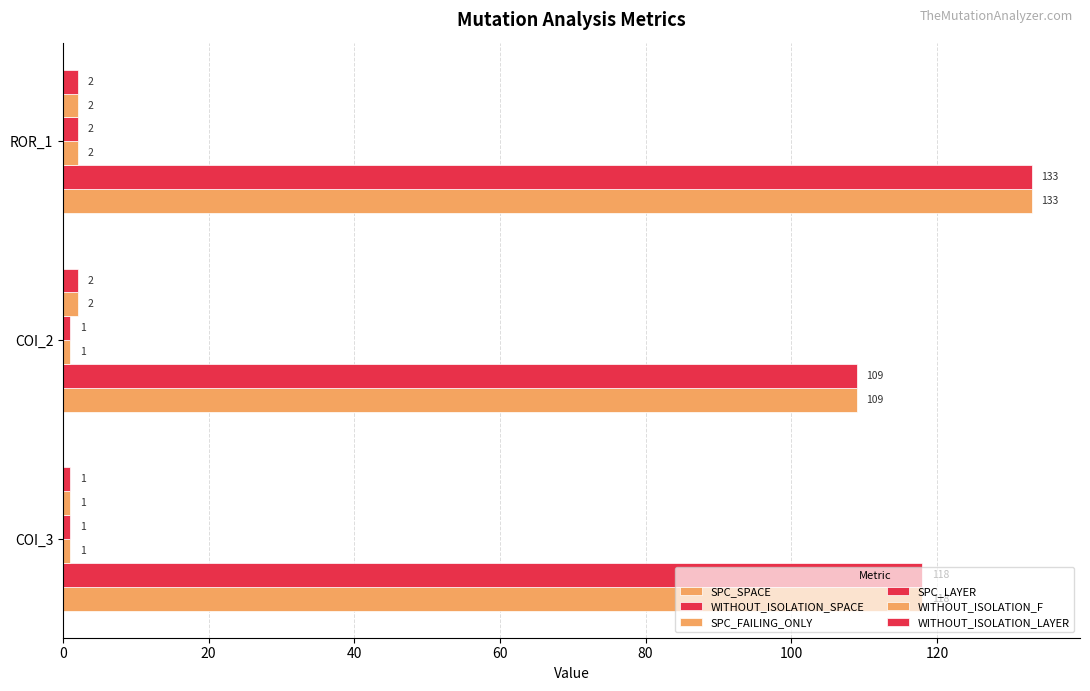

What is the minimum value shown in the chart?

1